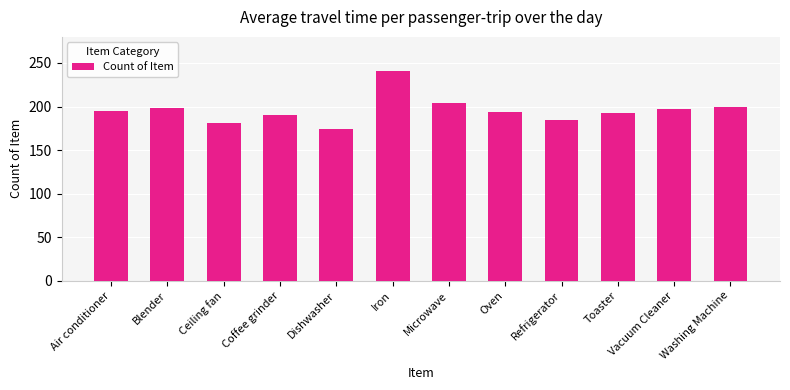

Read the value at Coffee grinder, to the nearest 10.

190